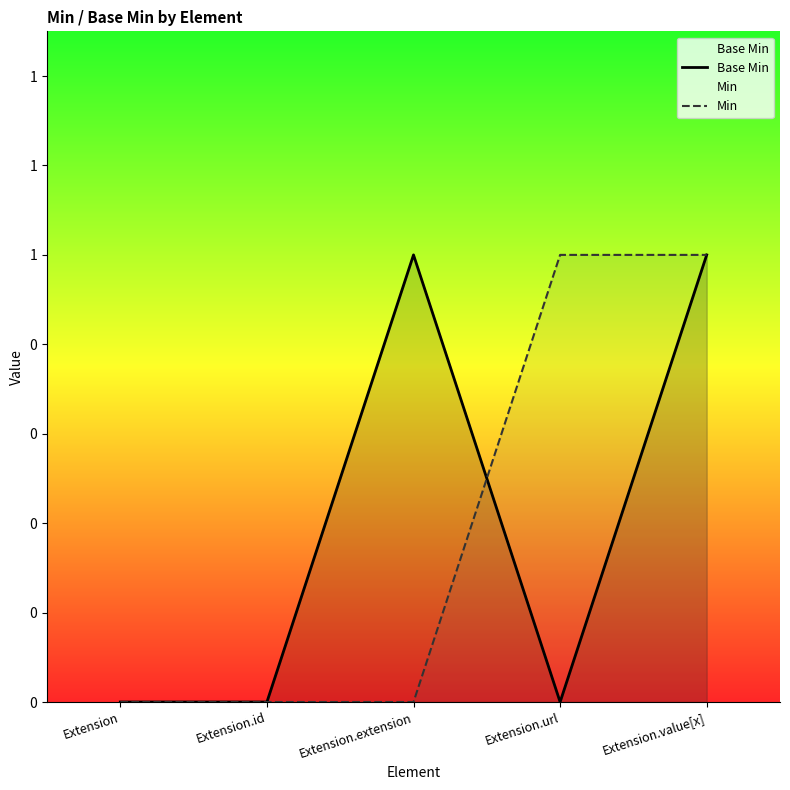

What is the total value across all series at Extension.url?

1